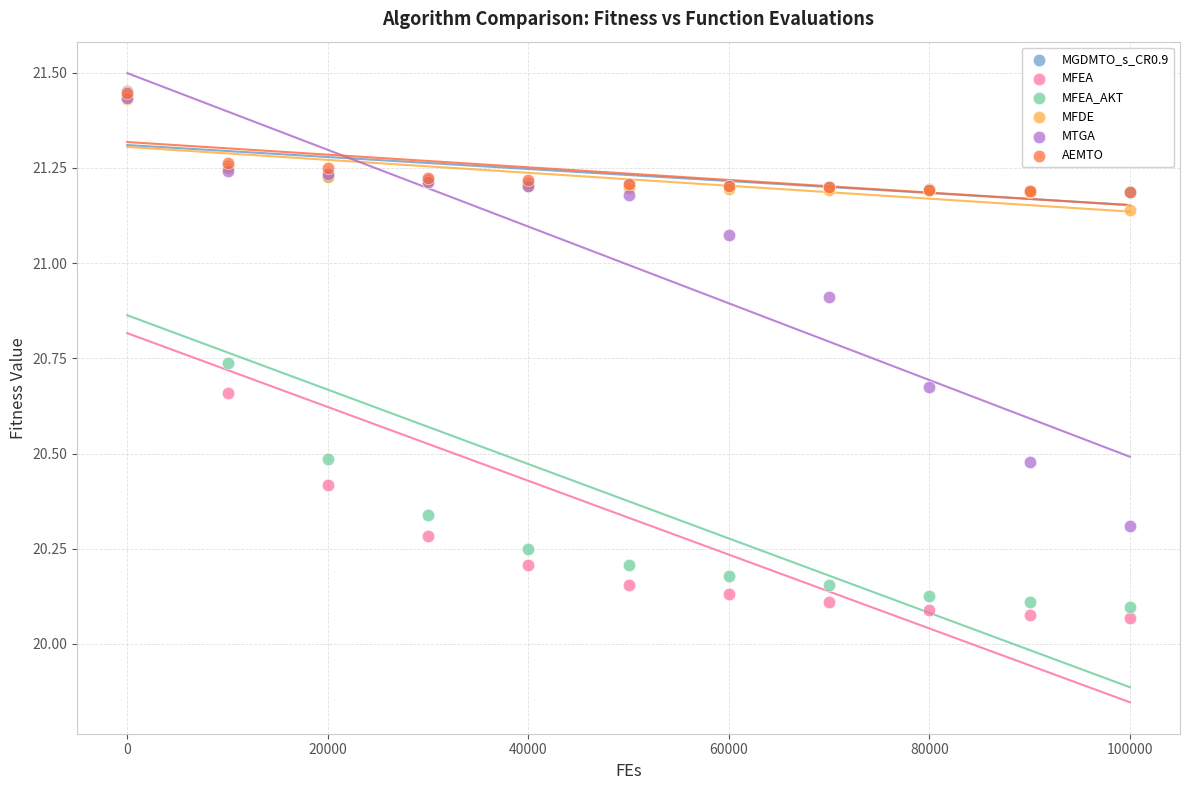

Which series reaches the minimum Y coordinate?

MFEA